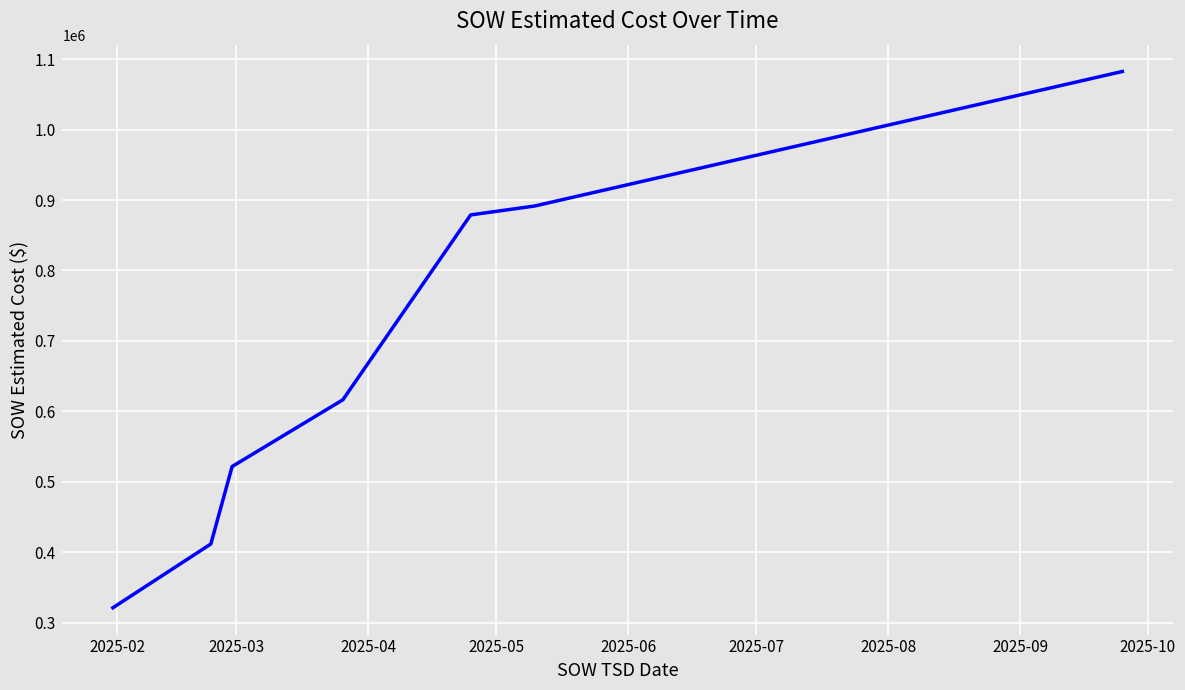

What is the maximum value shown in the chart?

1082436.0